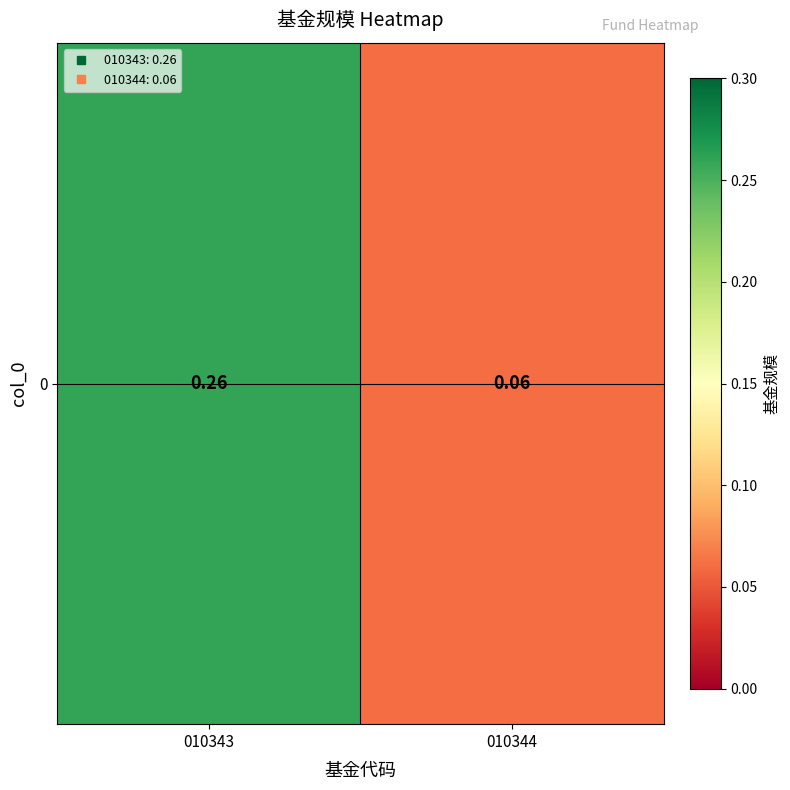

Which has a higher value, 010343 or 010344?

010343